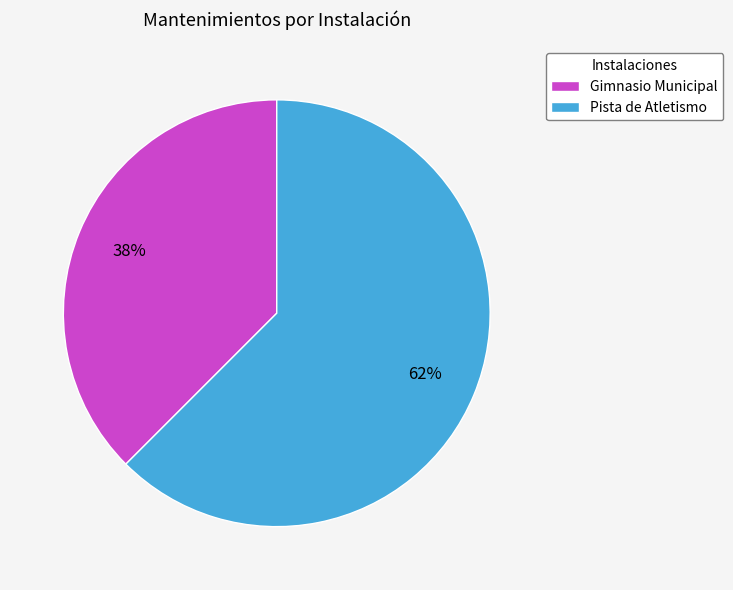

Combined, do Gimnasio Municipal and Pista de Atletismo account for over 50%?

Yes